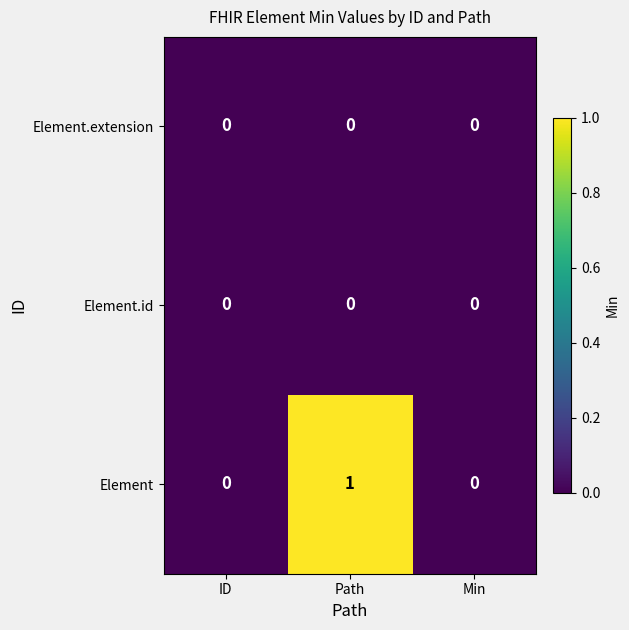

Which series changed the most between ID and Path?

Element